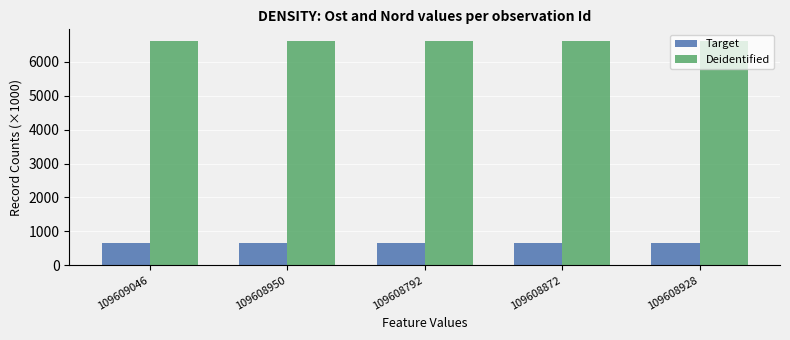

How many Target values are between 665 and 666?

5